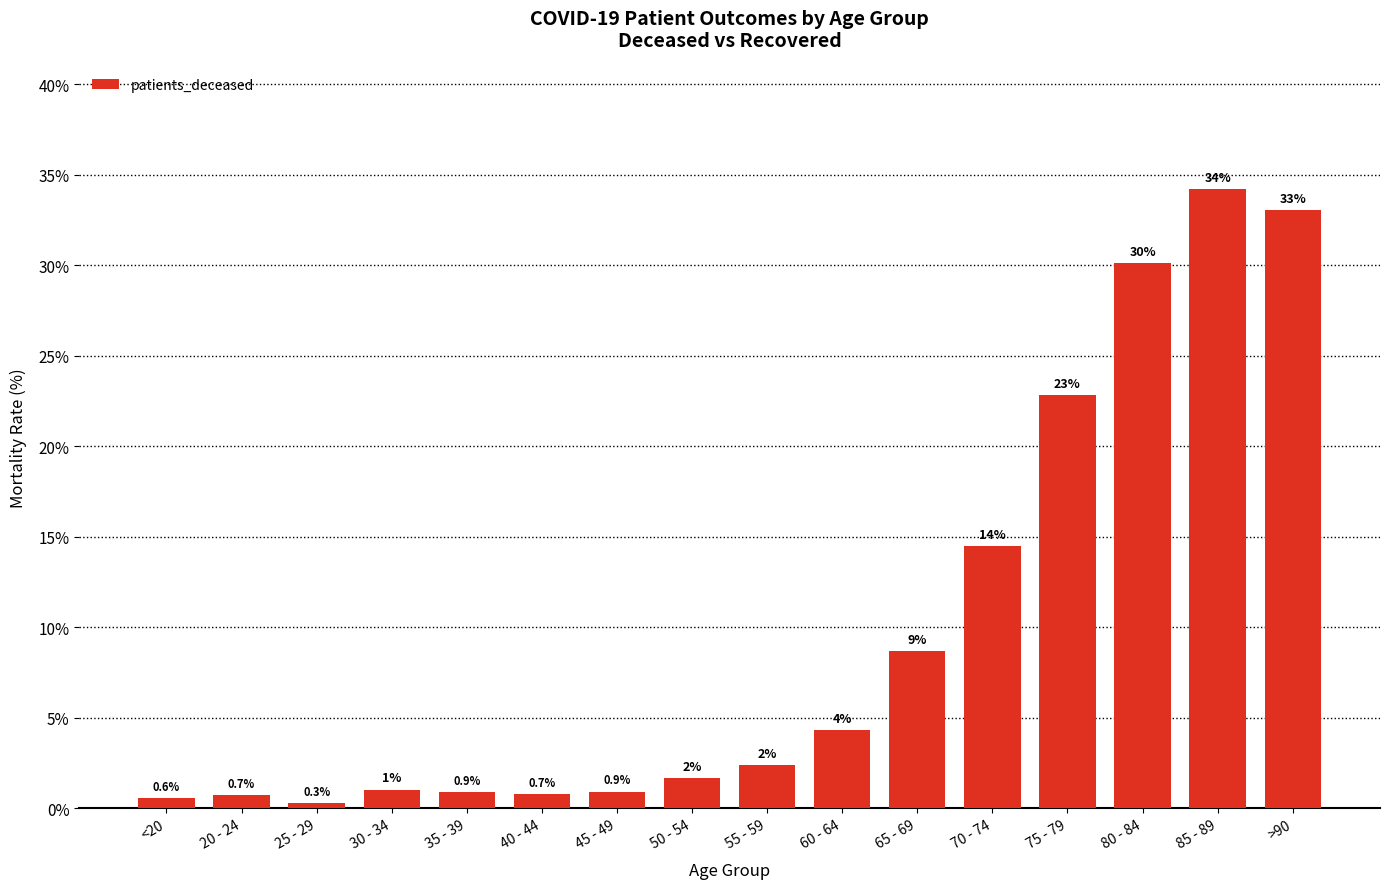

What is the value of the 6th bar from the left?

0.7